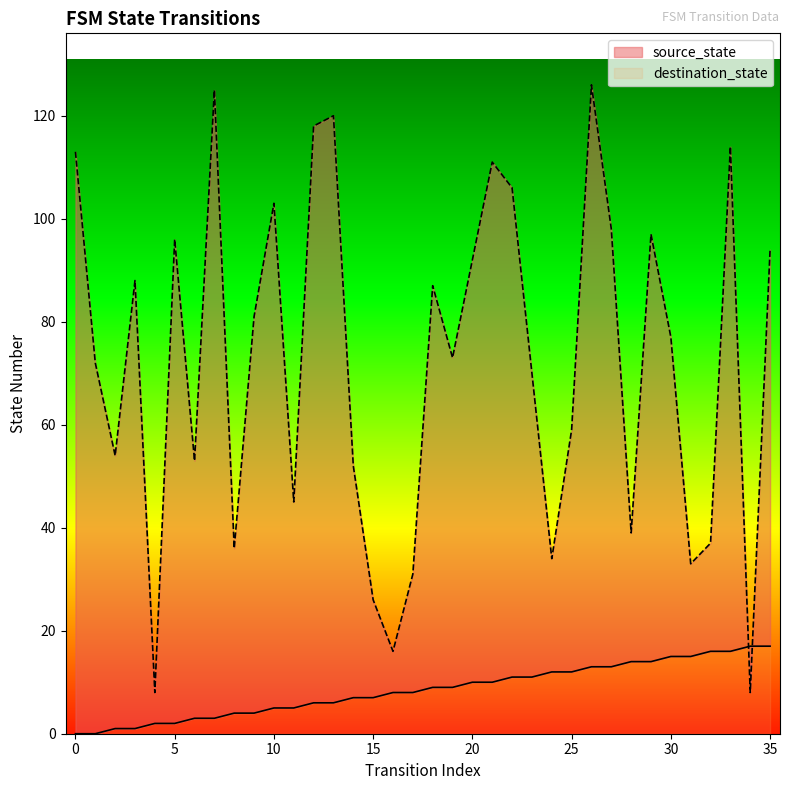

At which category does destination_state reach its first local peak?

3